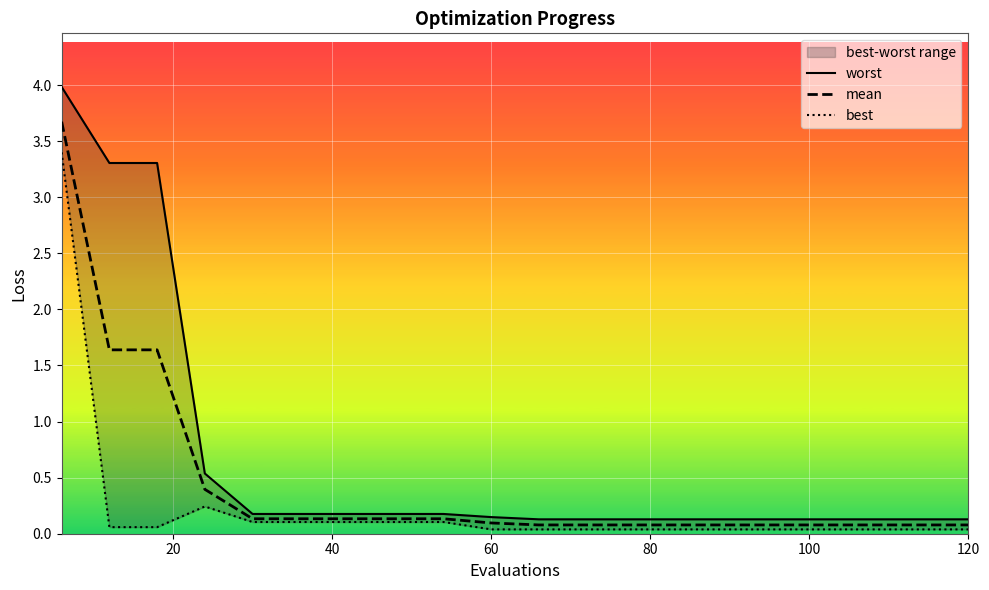

What is the maximum value for mean?

3.7